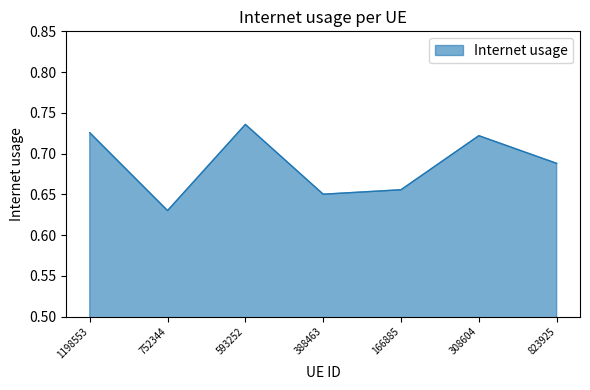

Which category has the highest value across all series?

593252